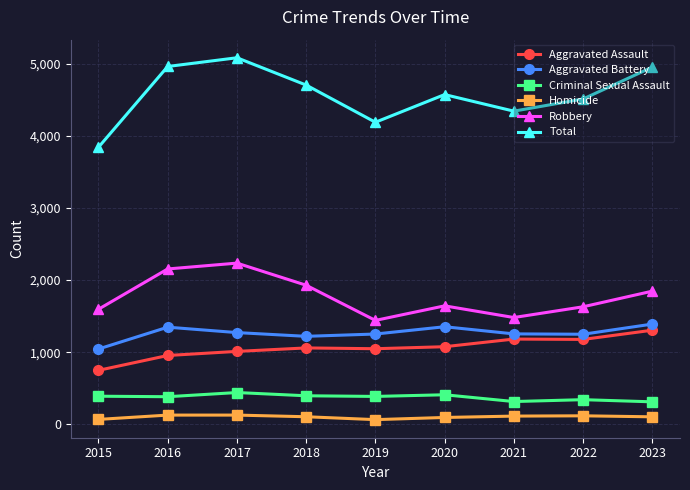

What is the value of the Robbery point at the 4th from the left?

1929